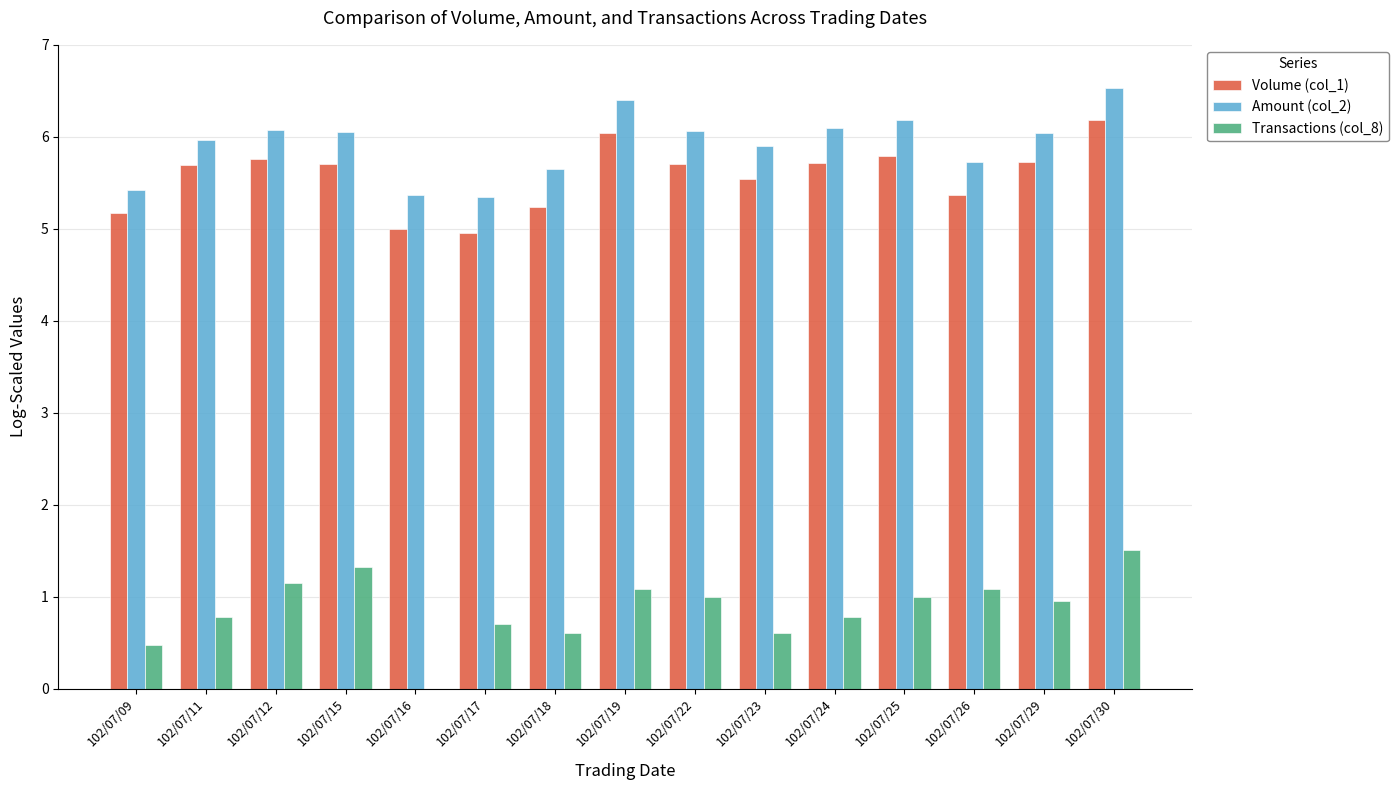

Count the number of categories in the chart.

15